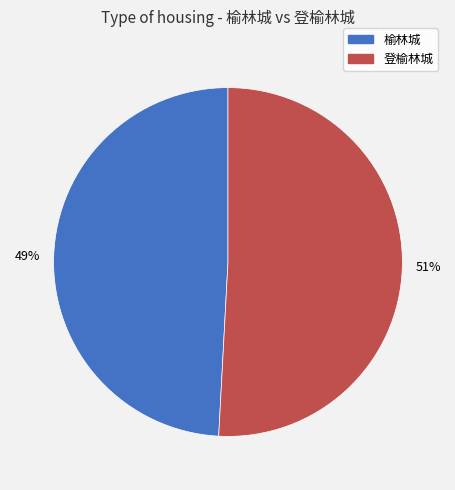

Does 榆林城 account for over 50% of the chart?

No